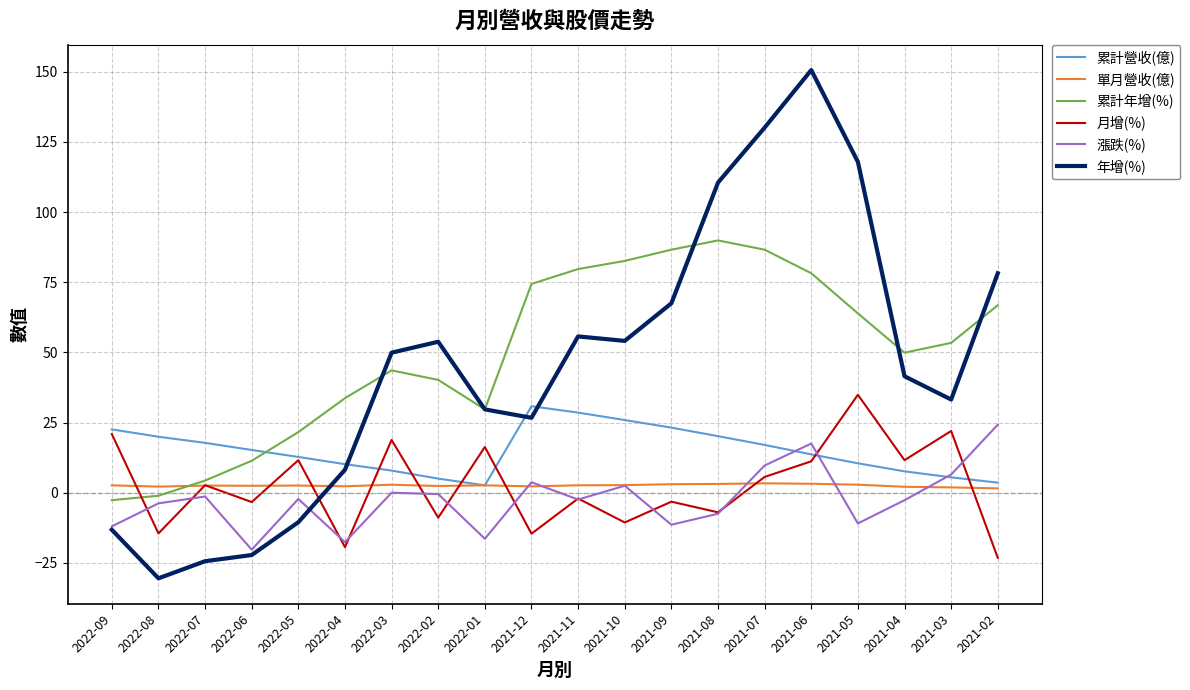

How many times do 累計營收(億) and 年增(%) cross each other?

3